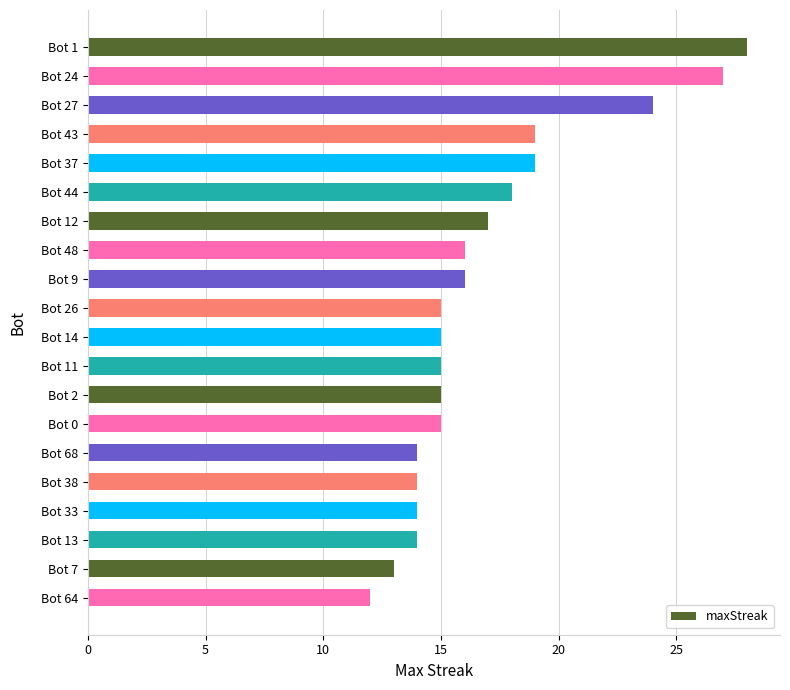

True or false: the data shows 20 at Bot 64.

False